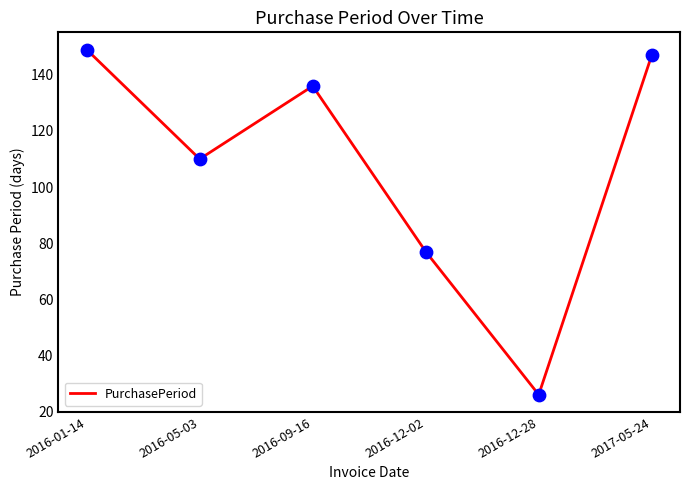

Approximately how many times larger is the value at 2016-12-02 compared to 2016-01-14?

0.5